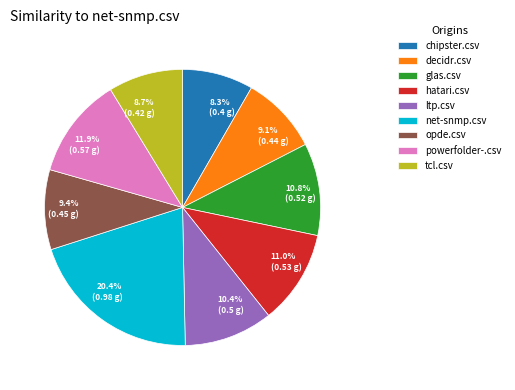

To the nearest percent, what is the average slice percentage?

11%